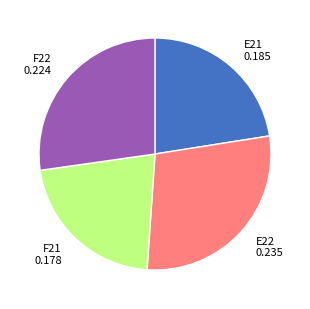

Which slice is the smallest?

F21